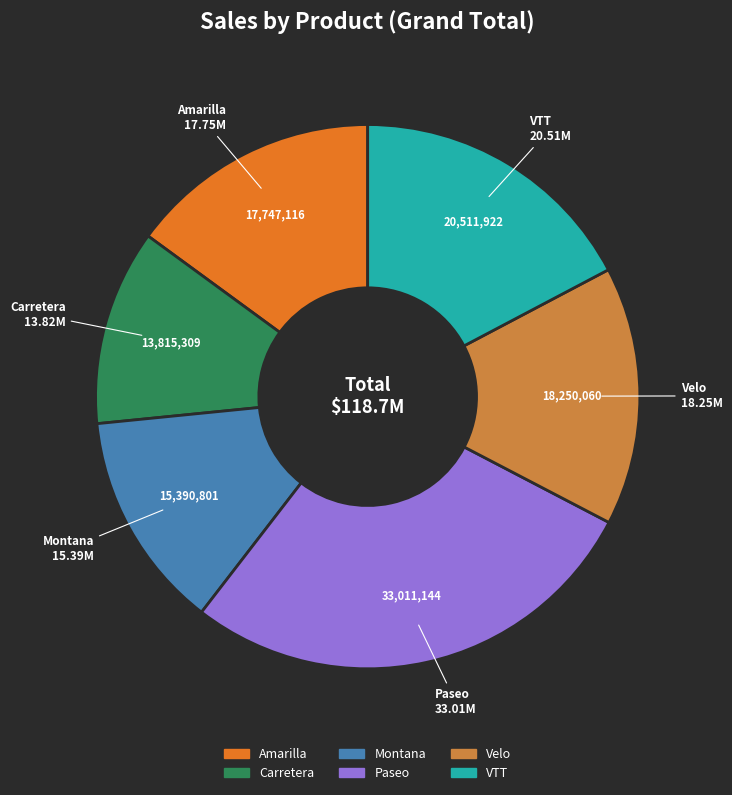

How many segments does this pie chart have?

6